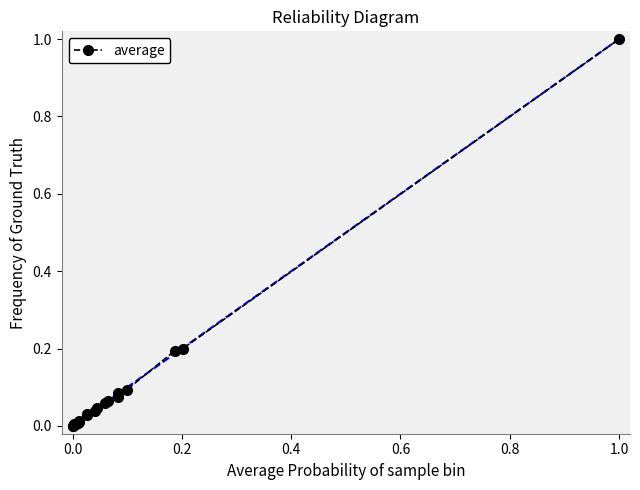

What is the difference between the maximum and minimum values?

1.0